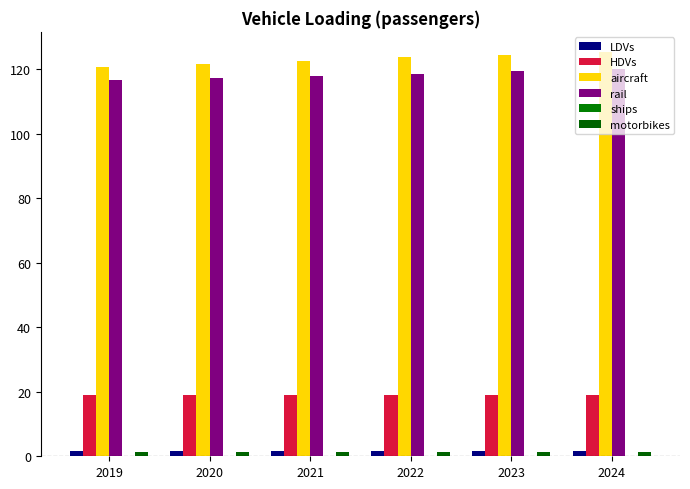

How many series are shown in this chart?

5